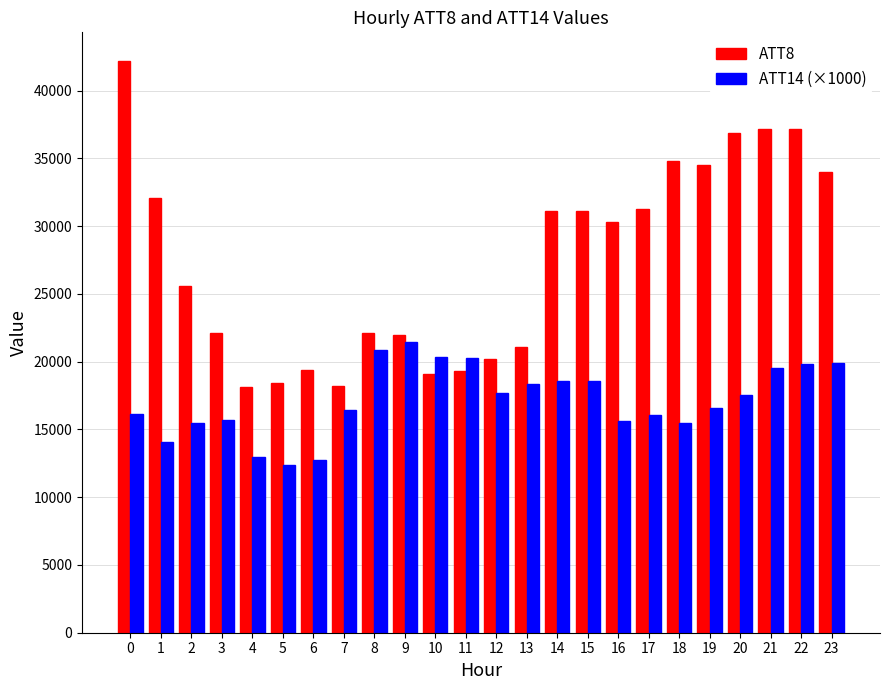

Which series changed the most between 0 and 18?

ATT8